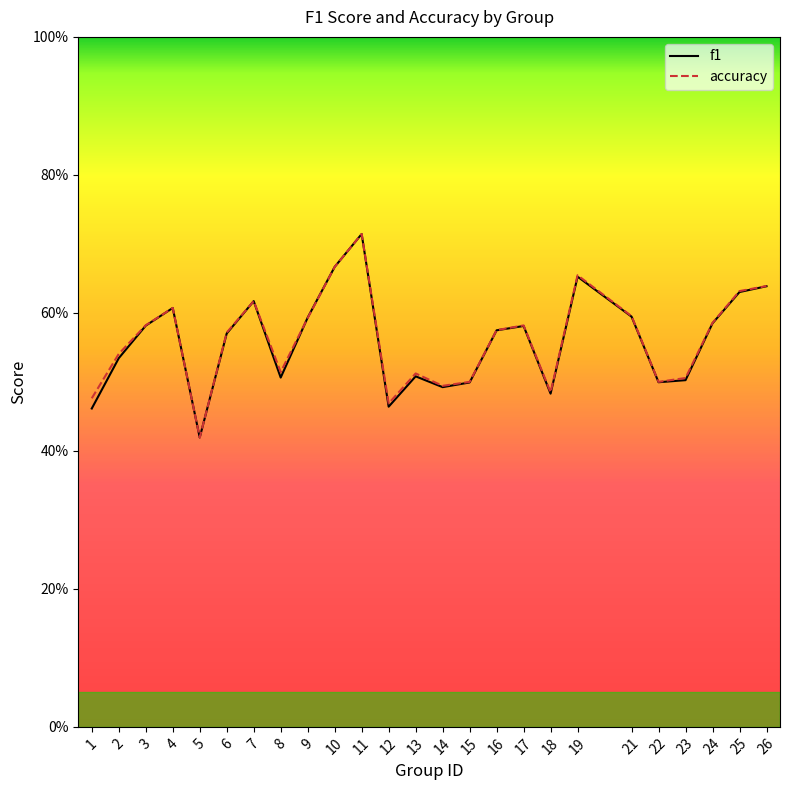

Rank the series by their maximum value, from lowest to highest.

f1, accuracy